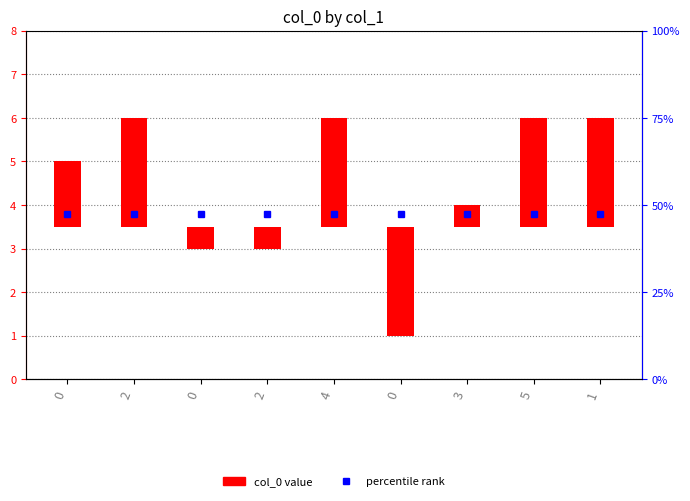

What is the approximate value of col_0 at 0?

1.5